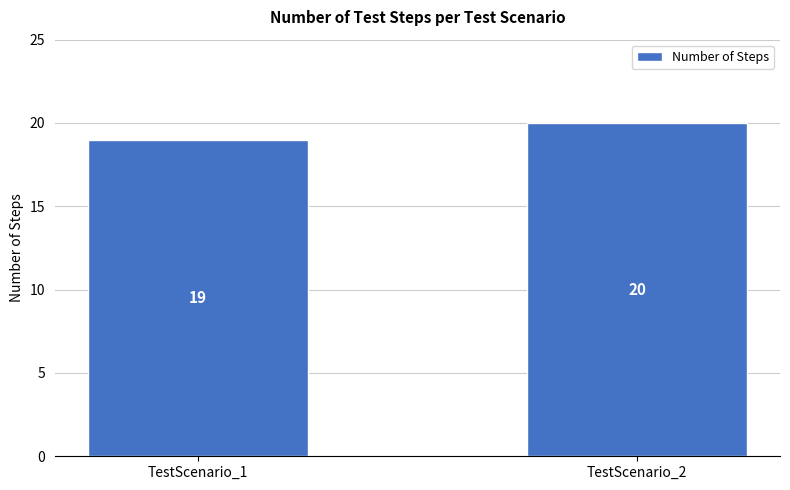

How many values are between 19 and 20?

2